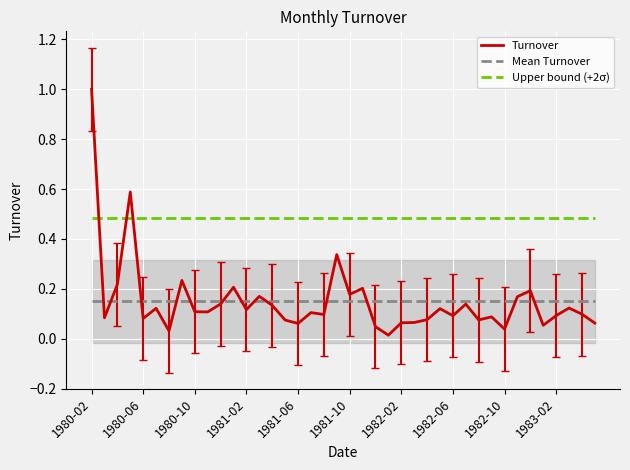

Which series has the widest spread of values?

Turnover